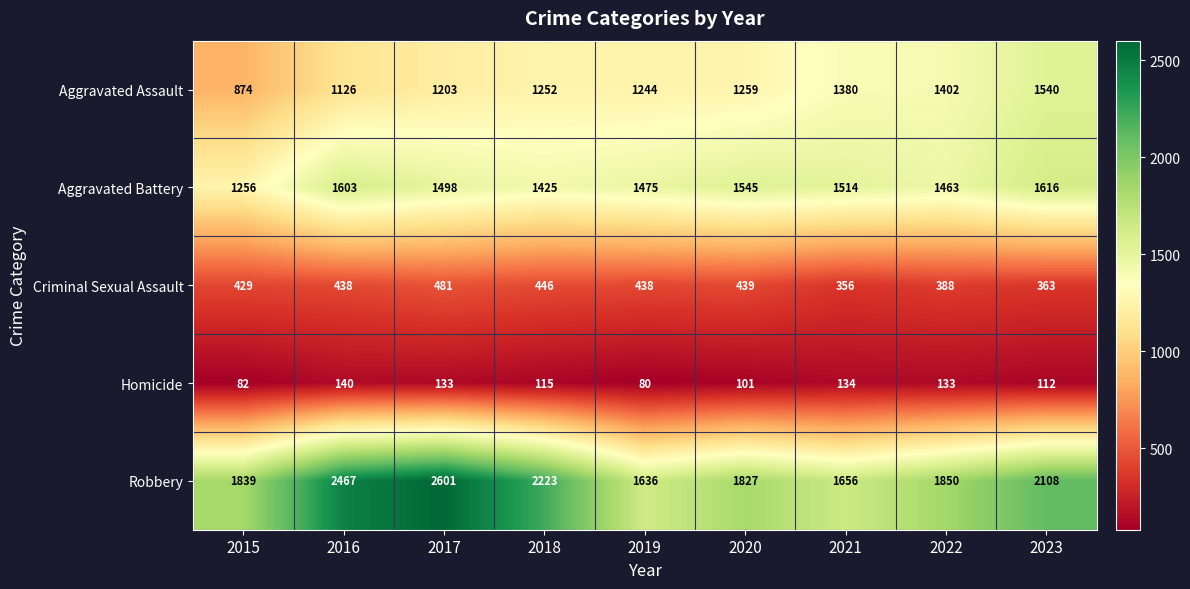

Count the number of data series in this chart.

5